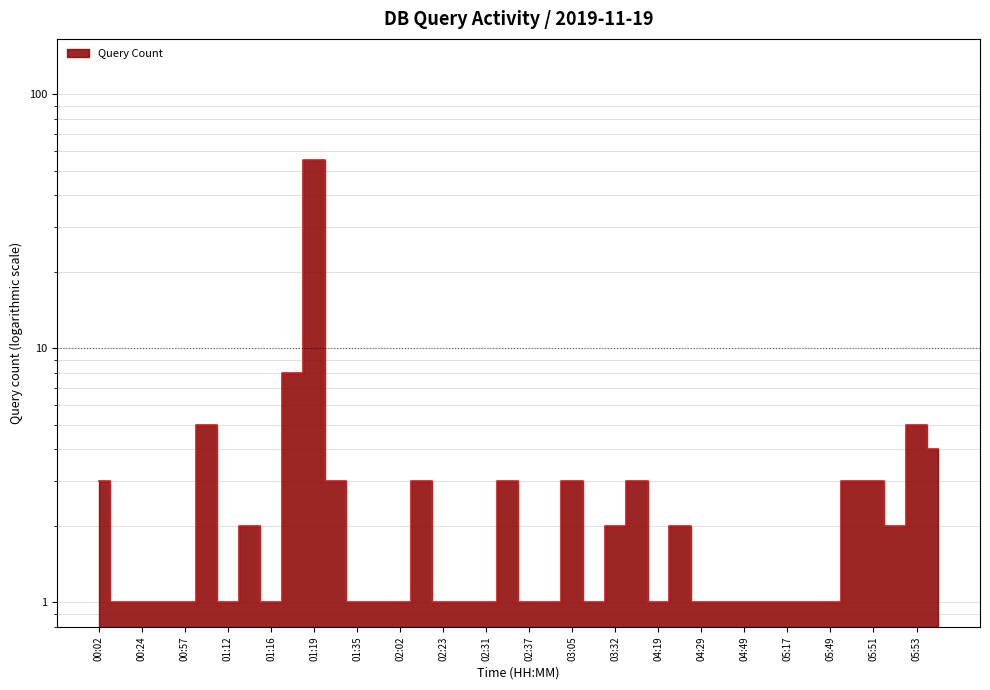

At which category does the data reach its first local peak?

01:11